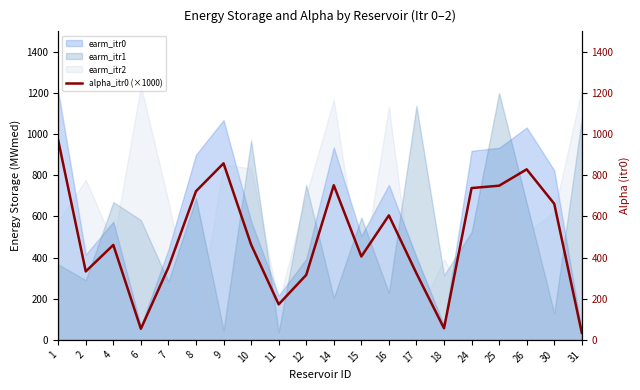

How many interior local valleys (lower than both neighbors) does the data have?

5